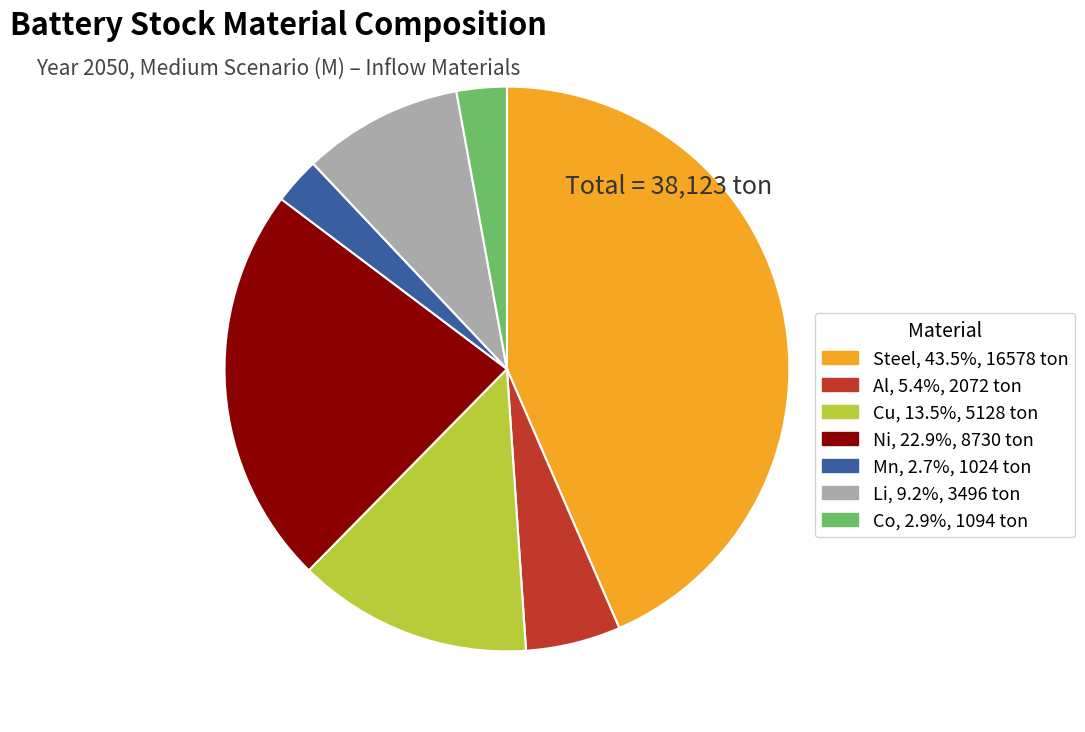

How many segments does this pie chart have?

7